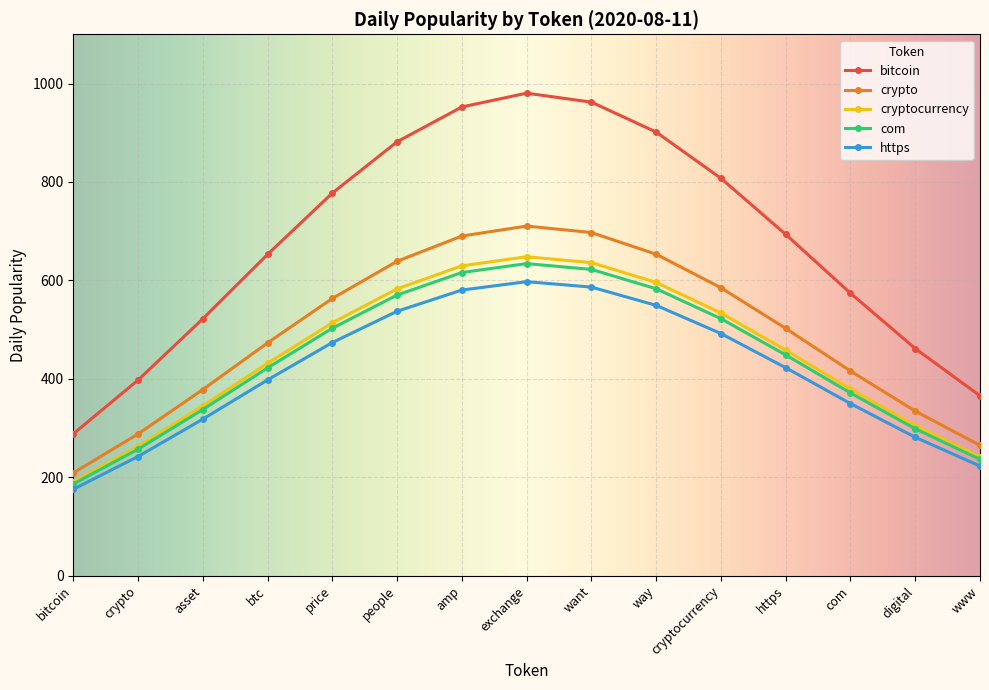

True or false: com and bitcoin intersect in this chart.

False